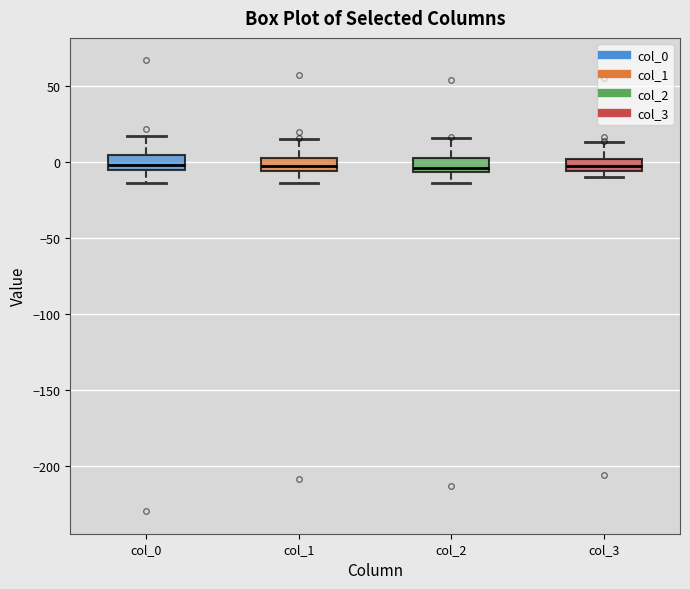

Reading left to right, read every box against the y-axis: the position of its median line, the range the box covers, and the ends of its whiskers. The values are not printed on the chart, so give them approximately, as read against the axis.

col_0: median 0, box -5 to 5, whiskers -15 to 15
col_1: median -5 (inside the box), box -5 to 0, whiskers -15 to 15
col_2: median -5 (just above the box's lower edge), box -5 to 0, whiskers -15 to 15
col_3: median -5 (inside the box), box -5 to 0, whiskers -10 to 15